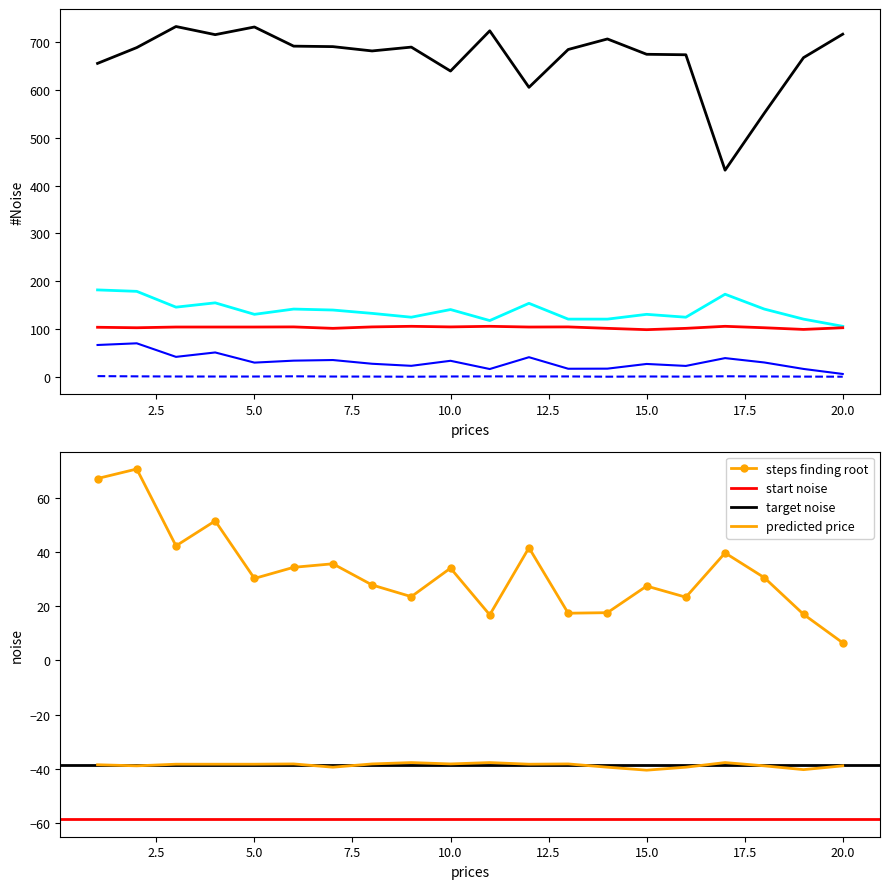

The col_20 series shows 35.6 at 7. True or false?

True